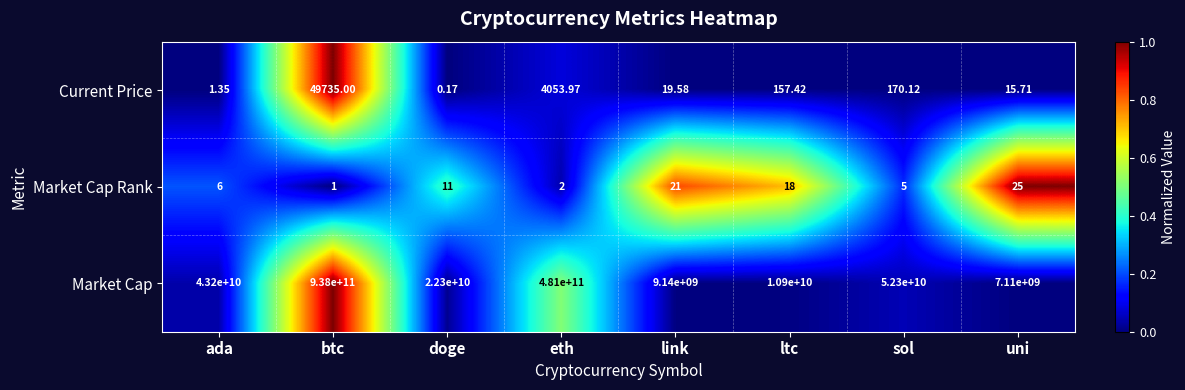

How many categories are shown in the chart?

8